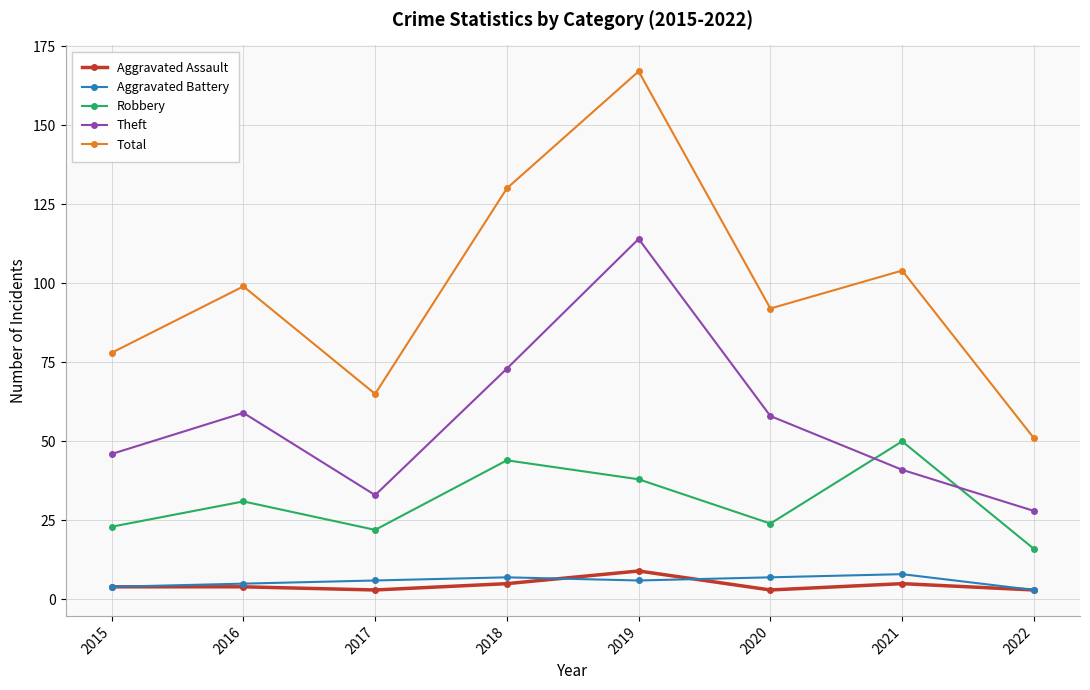

What are all the series names shown in the legend?

Aggravated Assault, Aggravated Battery, Robbery, Theft, Total